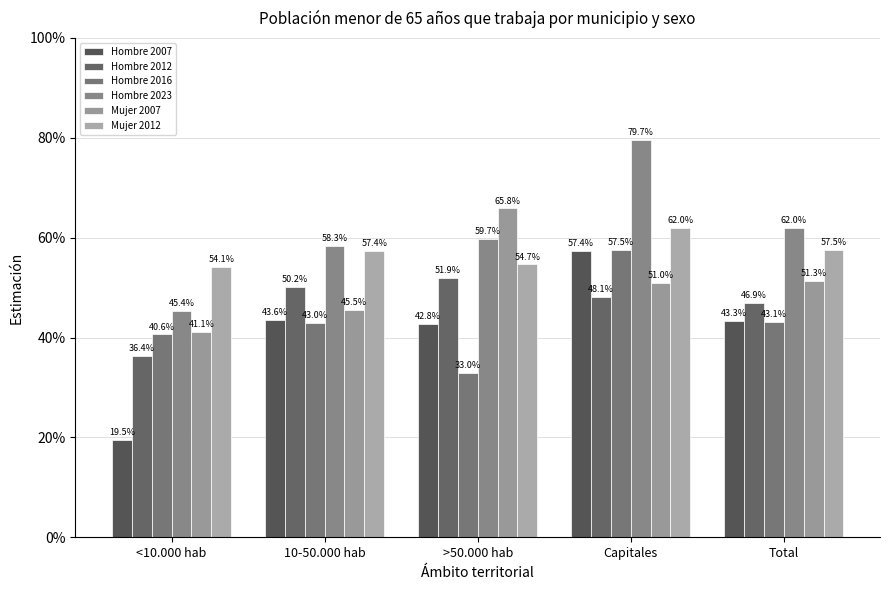

Does the chart contain any negative values?

No